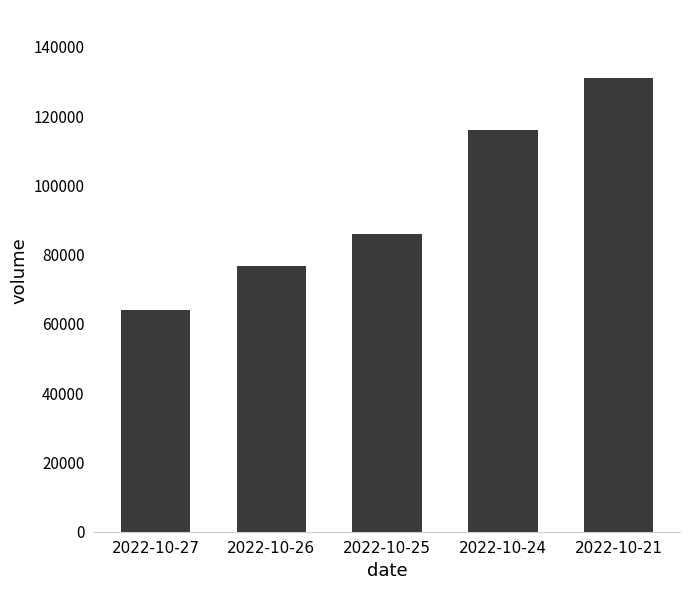

How many values are between 76869 and 115950?

3